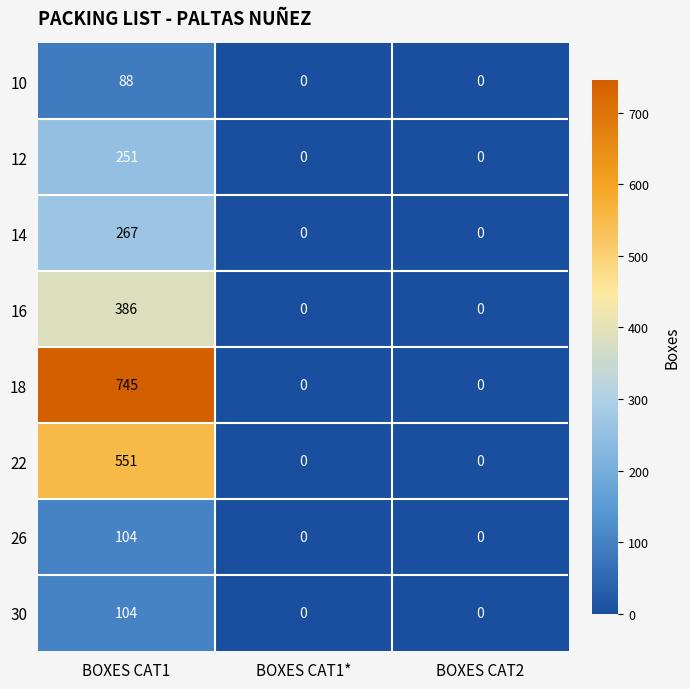

Count the 26 values in the range 0 to 104.

3